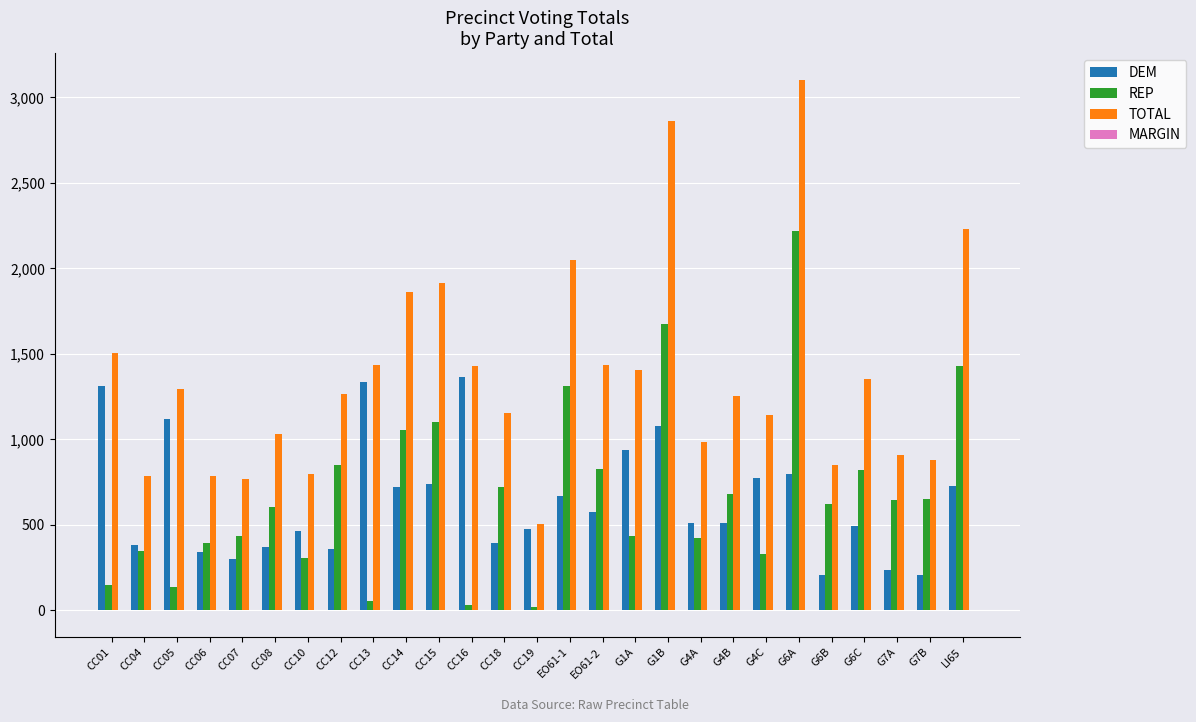

What is the sum of all TOTAL values?

36996.0